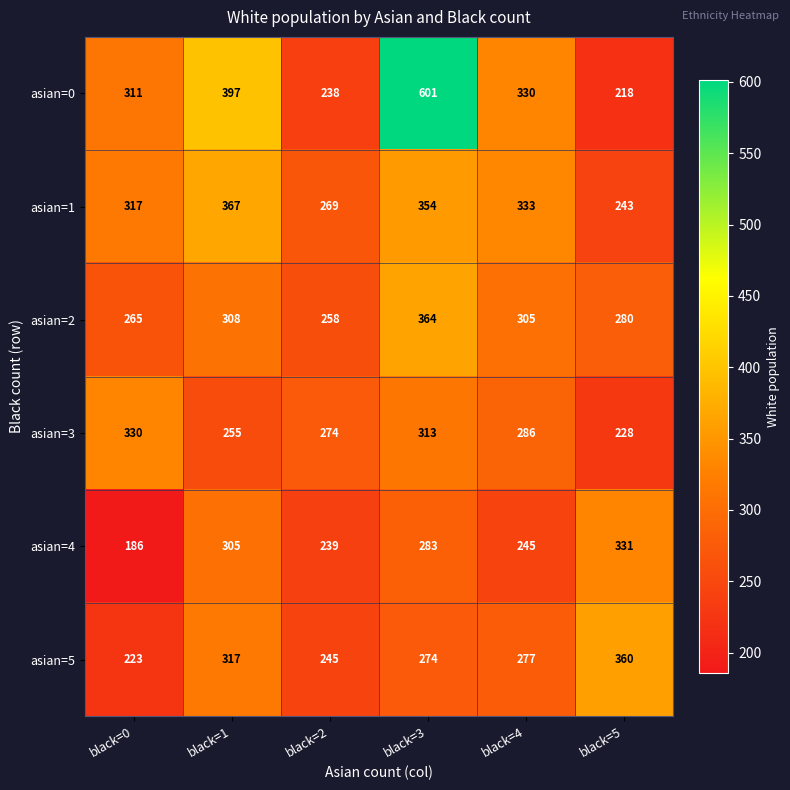

What is the total value across all series at black=4?

1776